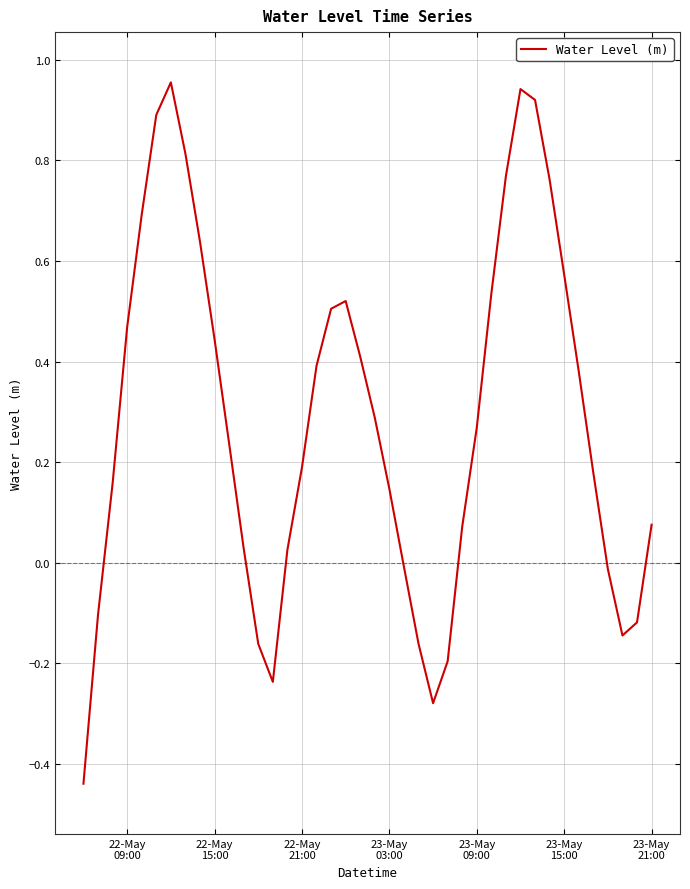

Count the number of categories in the chart.

40